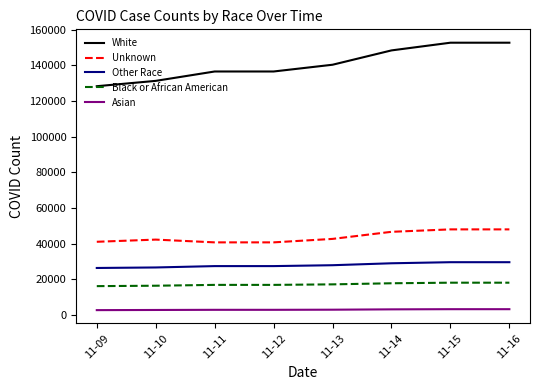

Is the value of White at 11-14 greater than the value of Black or African American at 11-14?

Yes